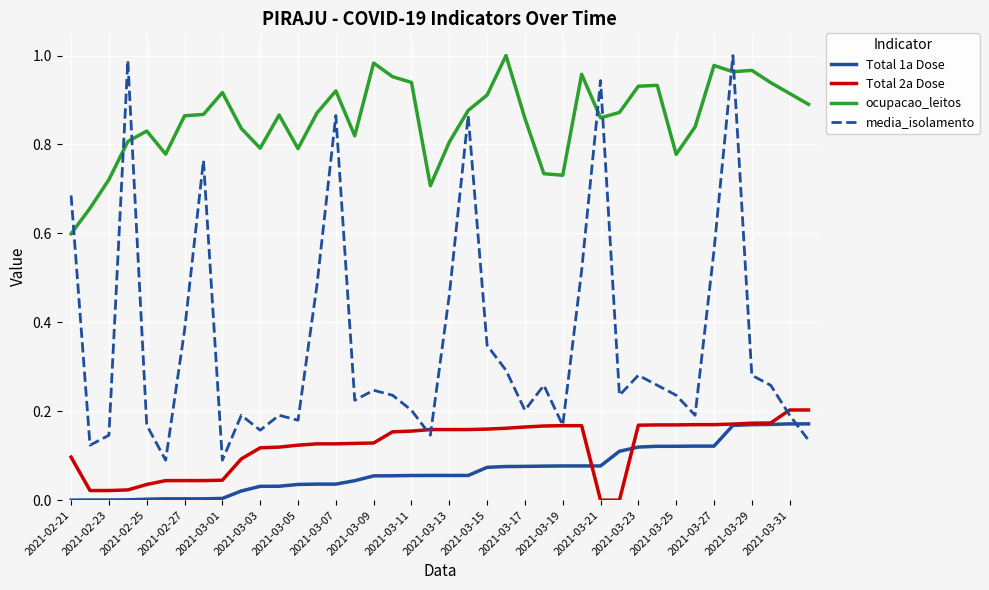

True or false: ocupacao_leitos and Total 1a Dose intersect in this chart.

False